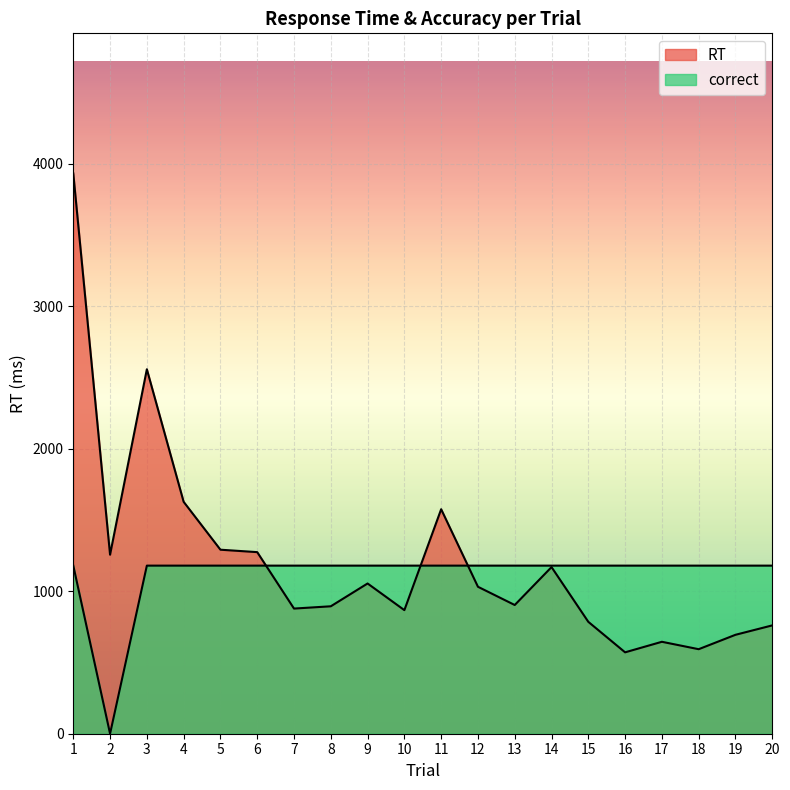

At which label is RT closest to 2251?

3